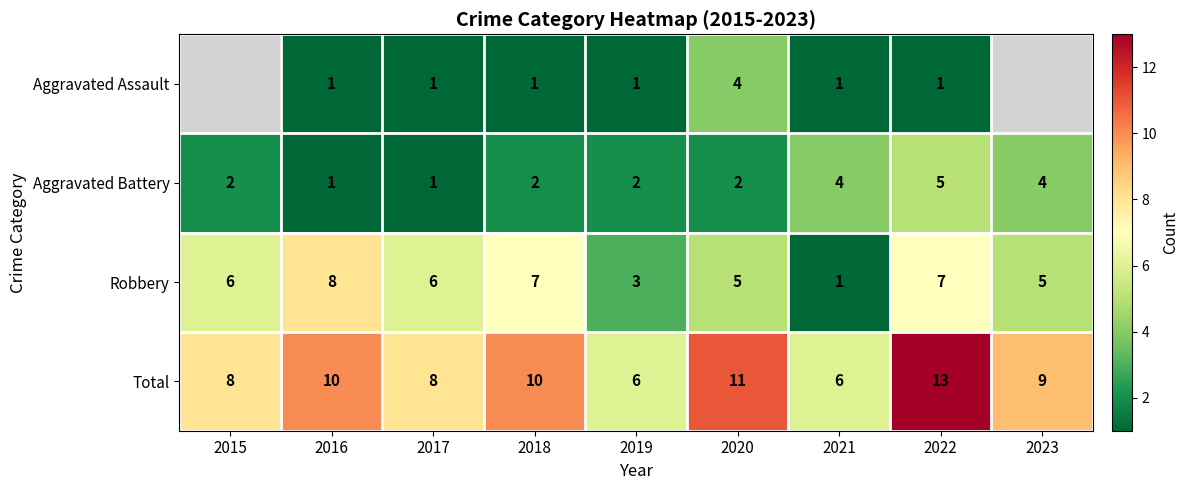

What is the difference between the Aggravated Assault values at 2017 and 2020?

3